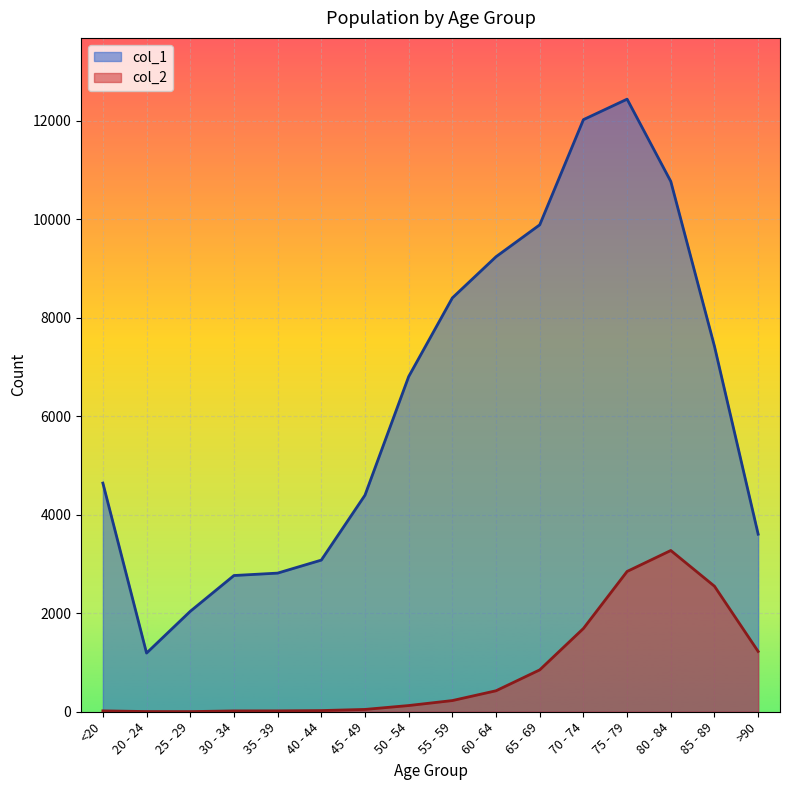

At 30 - 34, list the series in order from largest to smallest.

col_1, col_2